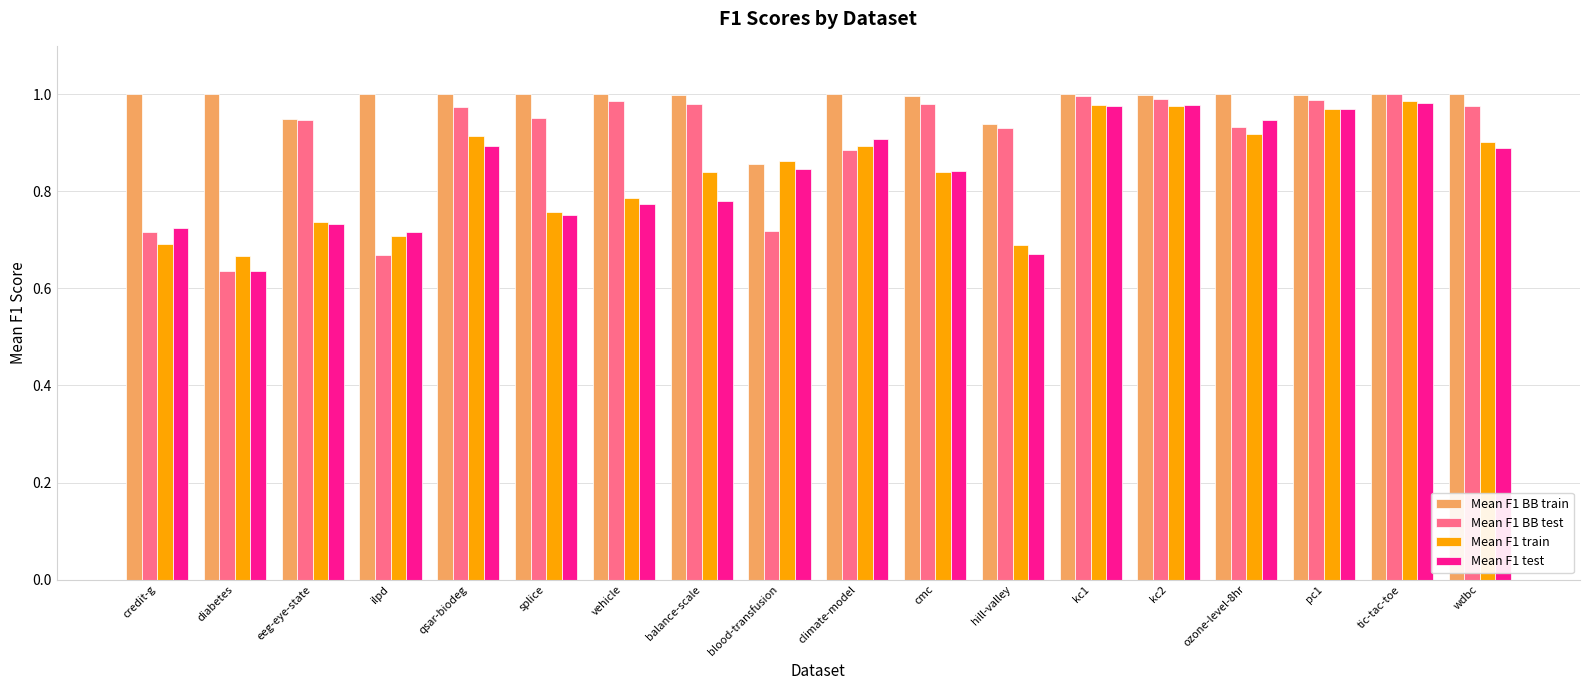

The value of Mean F1 BB test at ilpd is 0.4. True or false?

False